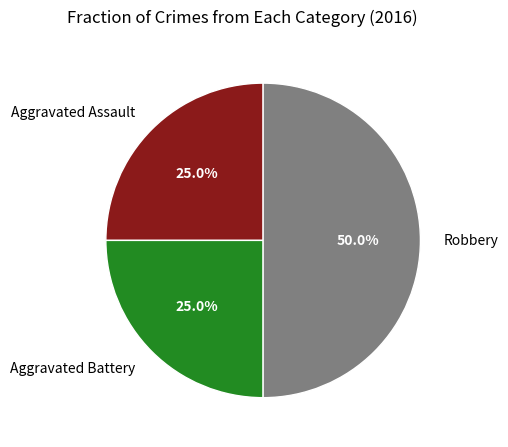

Combined, do Robbery and Aggravated Battery account for over 50%?

Yes